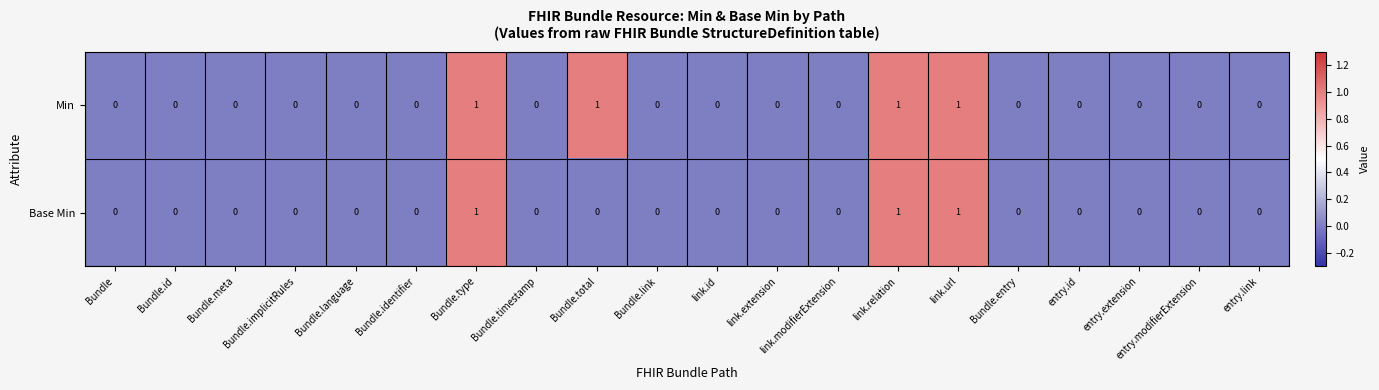

Which series has the largest total across all categories?

Min